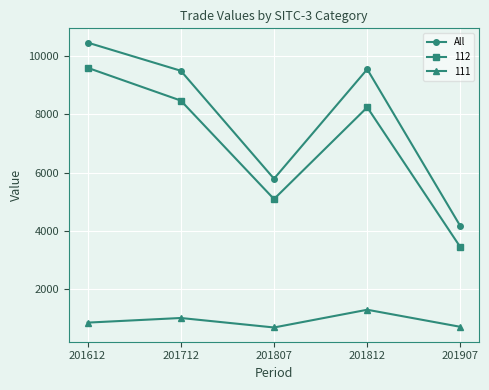

True or false: 111 and 112 cross at least once.

False